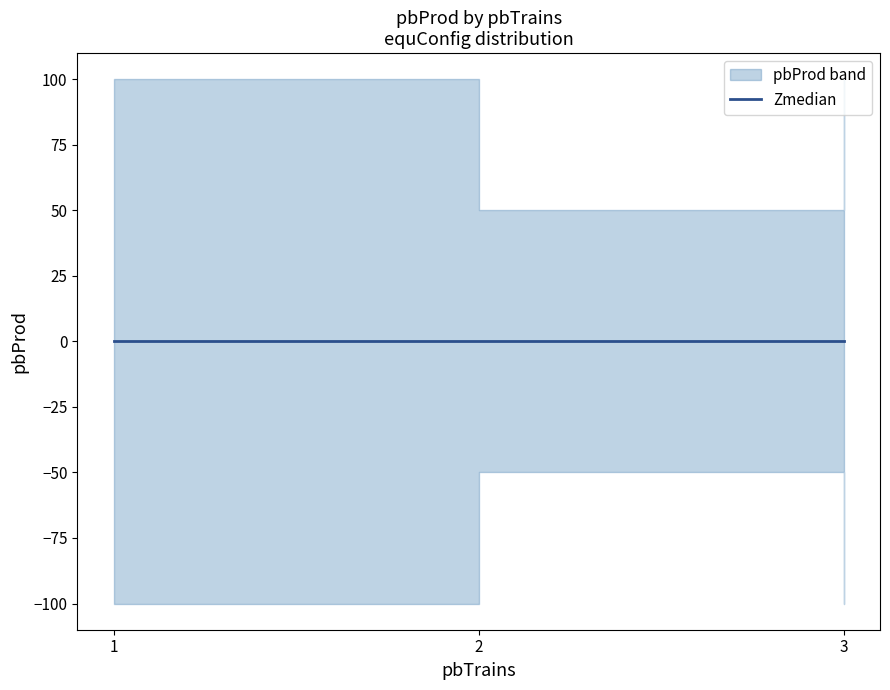

What is the approximate value of pbProd_upper at 2x50%, to the nearest 10?

50